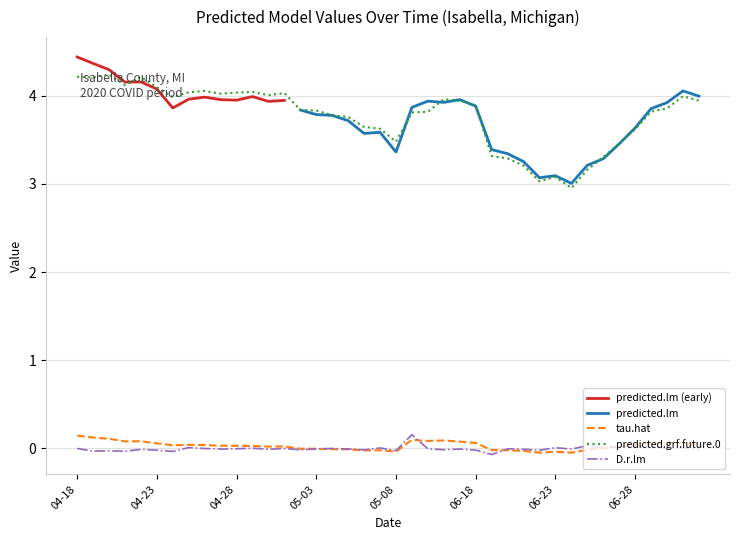

What is the maximum value for predicted.grf.future.0?

4.2